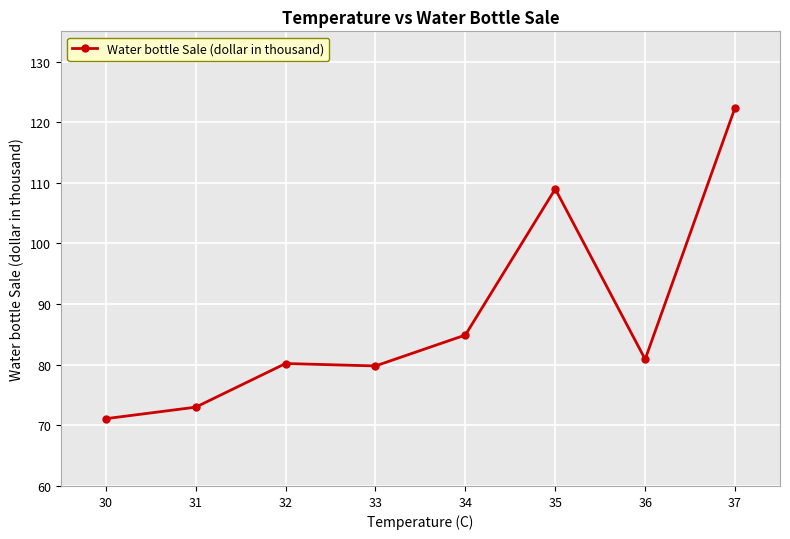

What is the difference between the values at 30 and 32?

9.1